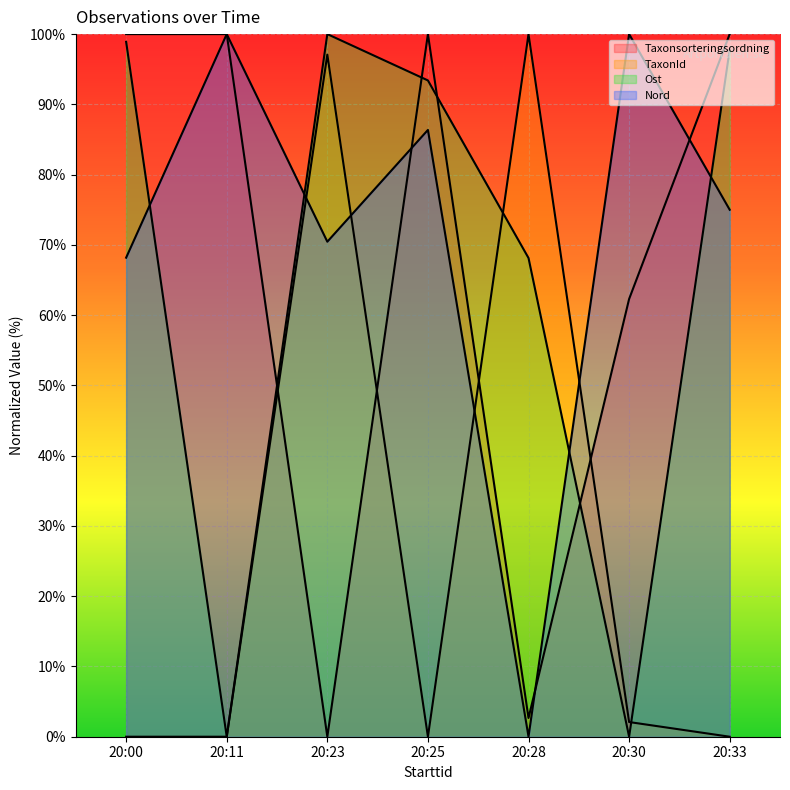

Rank the categories by Nord value from lowest to highest.

20:28, 20:00, 20:23, 20:33, 20:25, 20:11, 20:30